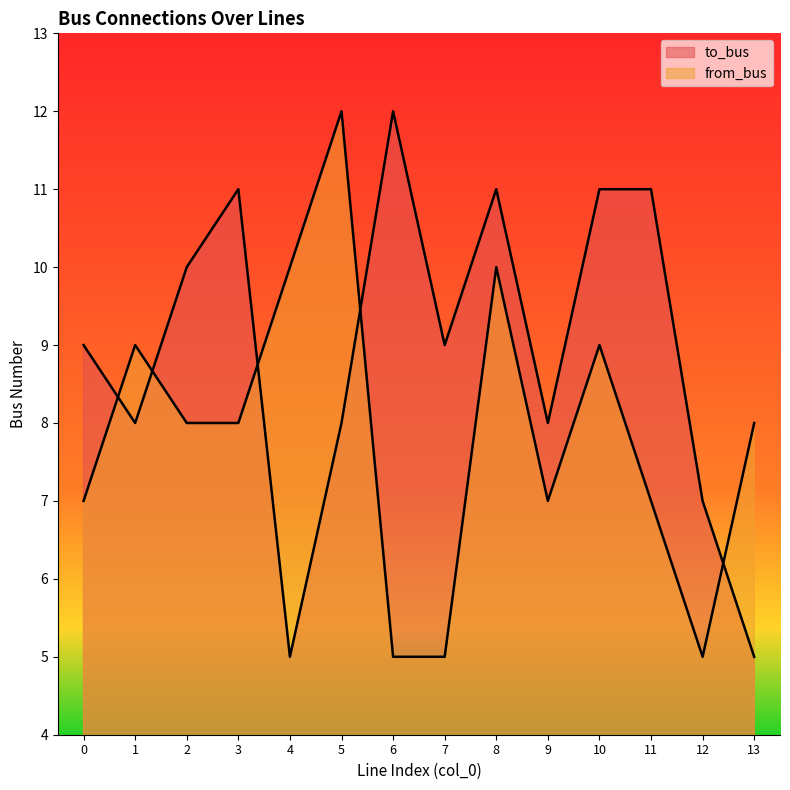

Reading left to right, what are all the values shown in this chart?

to_bus: 9	8	10	11	5	8	12	9	11	8	11	11	7	5
from_bus: 7	9	8	8	10	12	5	5	10	7	9	7	5	8